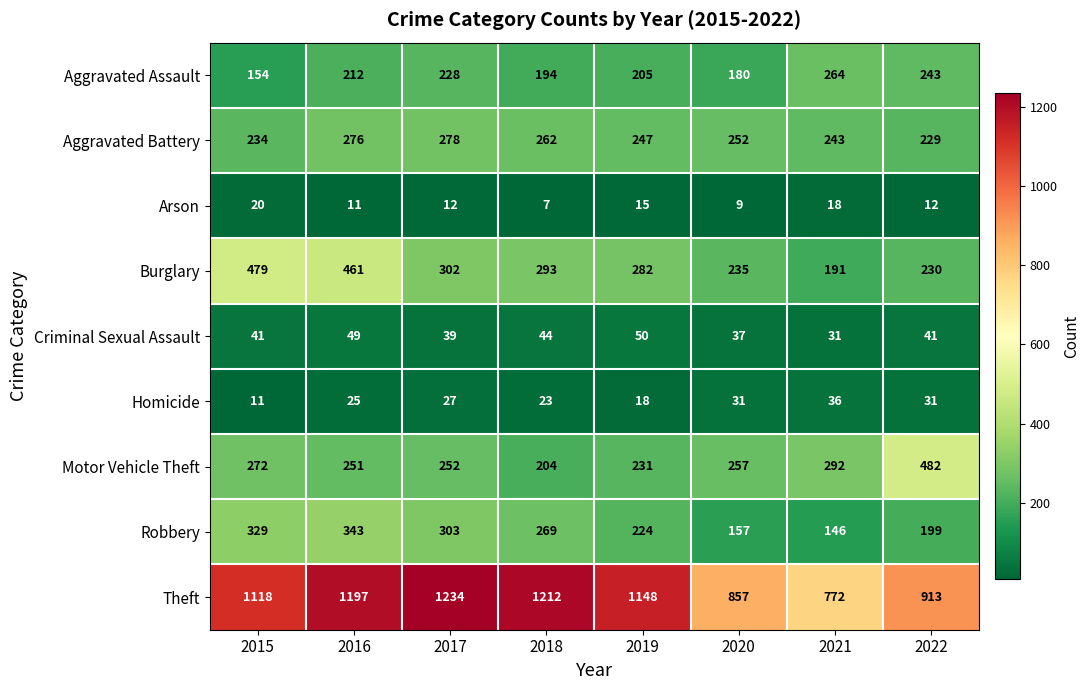

Which series changed the most between 2019 and 2021?

Theft